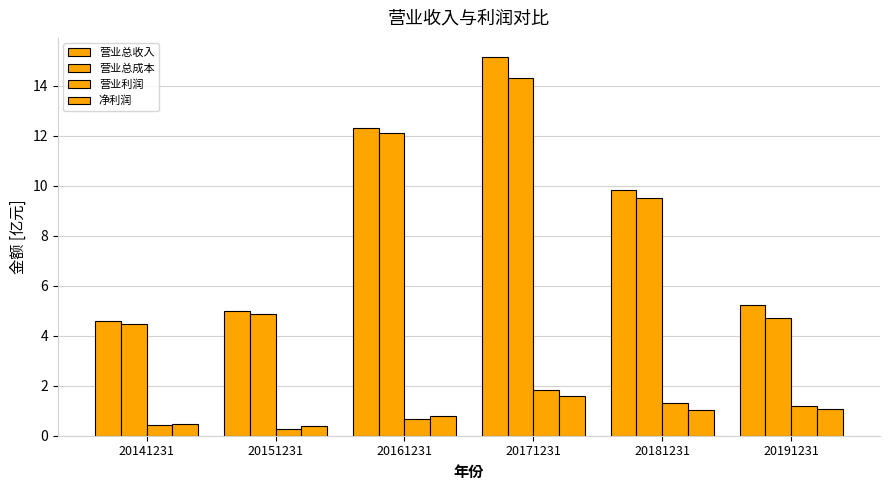

At 20161231, list the series in order from largest to smallest.

营业总收入, 营业总成本, 净利润, 营业利润